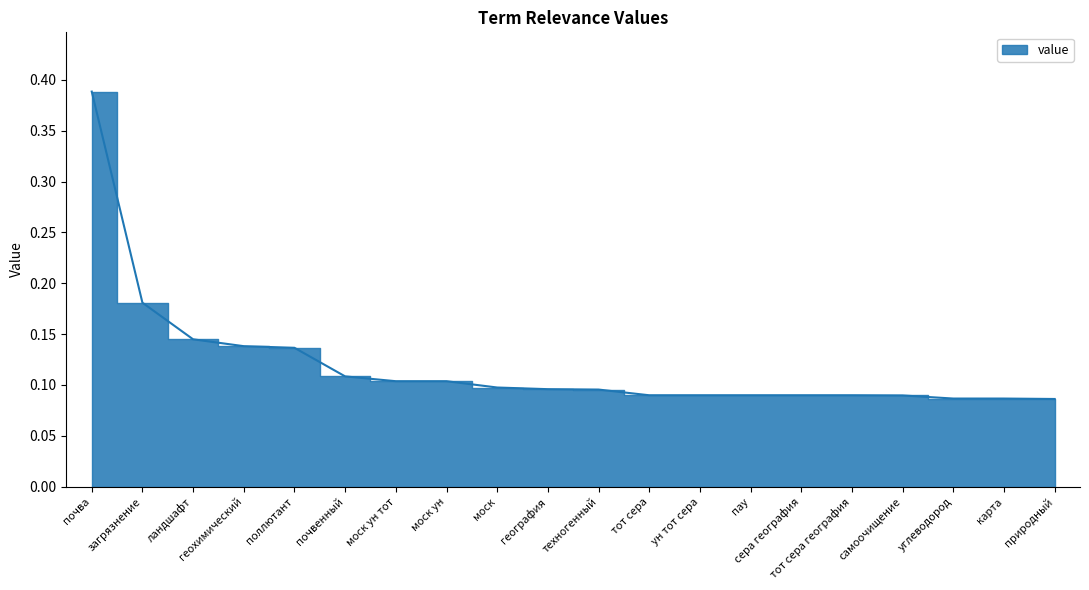

What is the difference between the values at моск ун and почва?

0.3